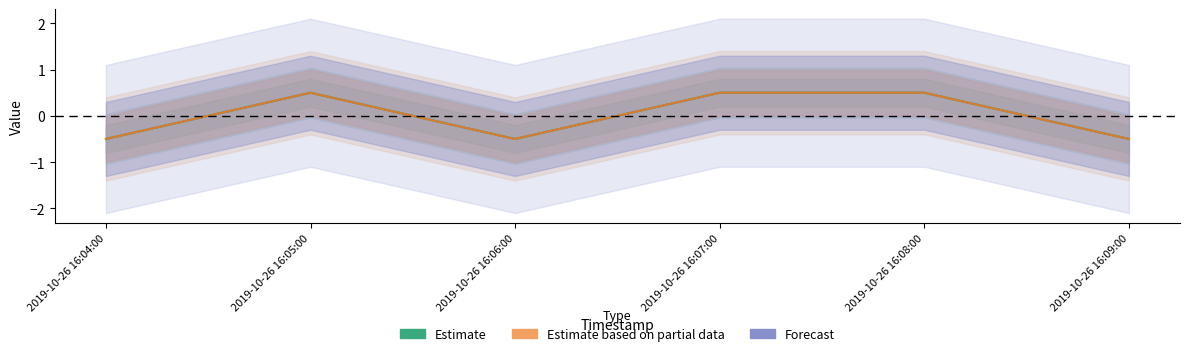

True or false: Estimate based on partial data has more than 0 interior local peaks.

True